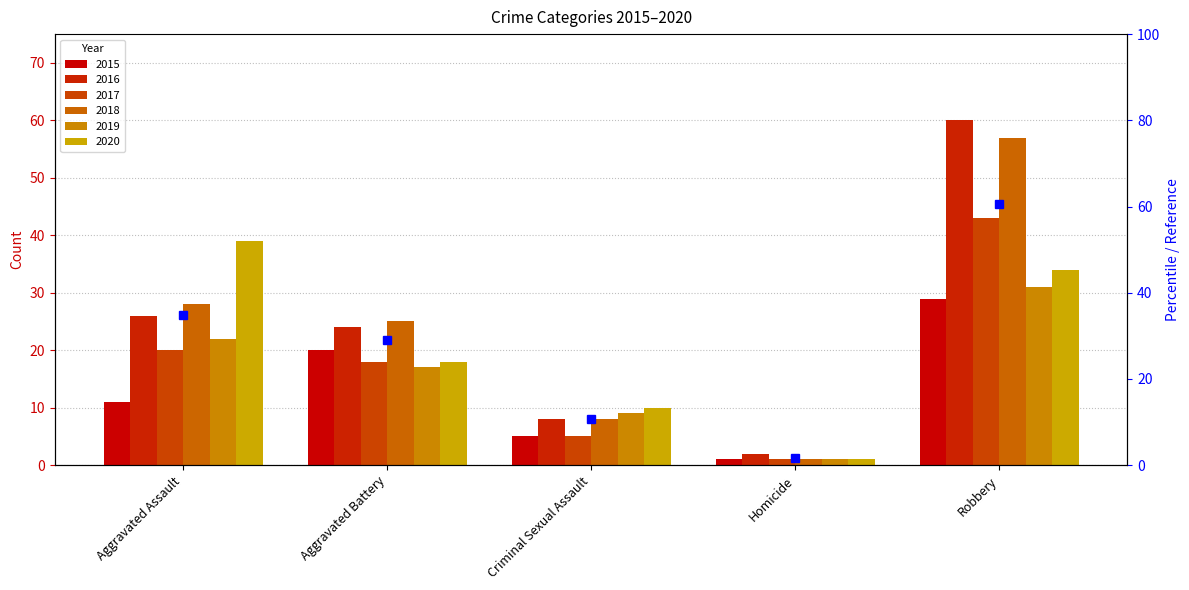

Reading right to left, list all the values displayed in this chart.

2015: 29	1	5	20	11
2016: 60	2	8	24	26
2017: 43	1	5	18	20
2018: 57	1	8	25	28
2019: 31	1	9	17	22
2020: 34	1	10	18	39